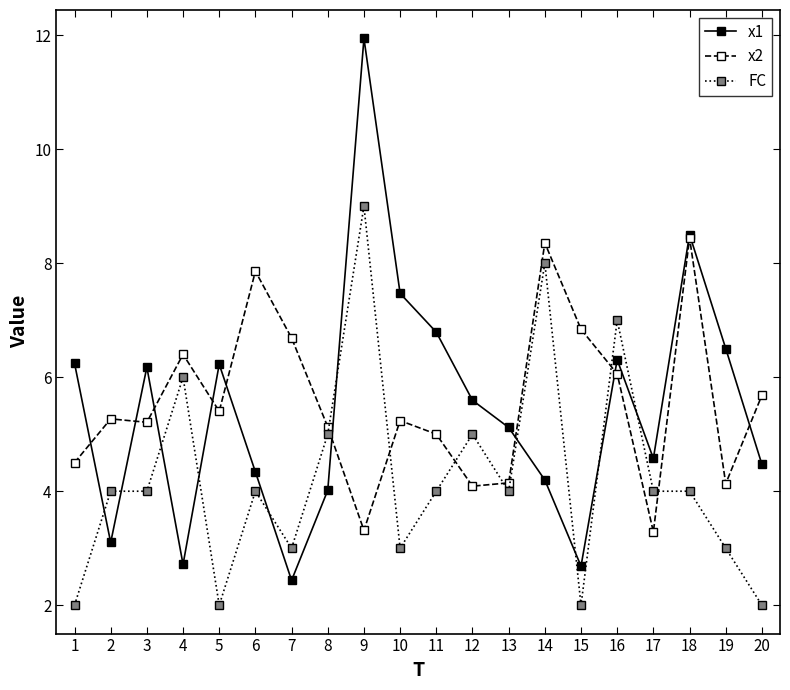

How many FC values are between 3 and 5?

12